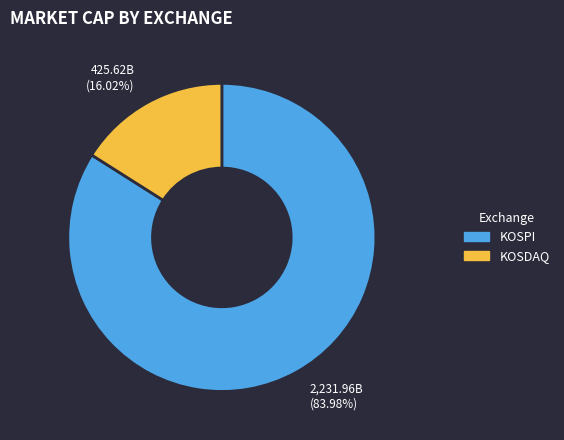

Does any single category account for the majority?

Yes